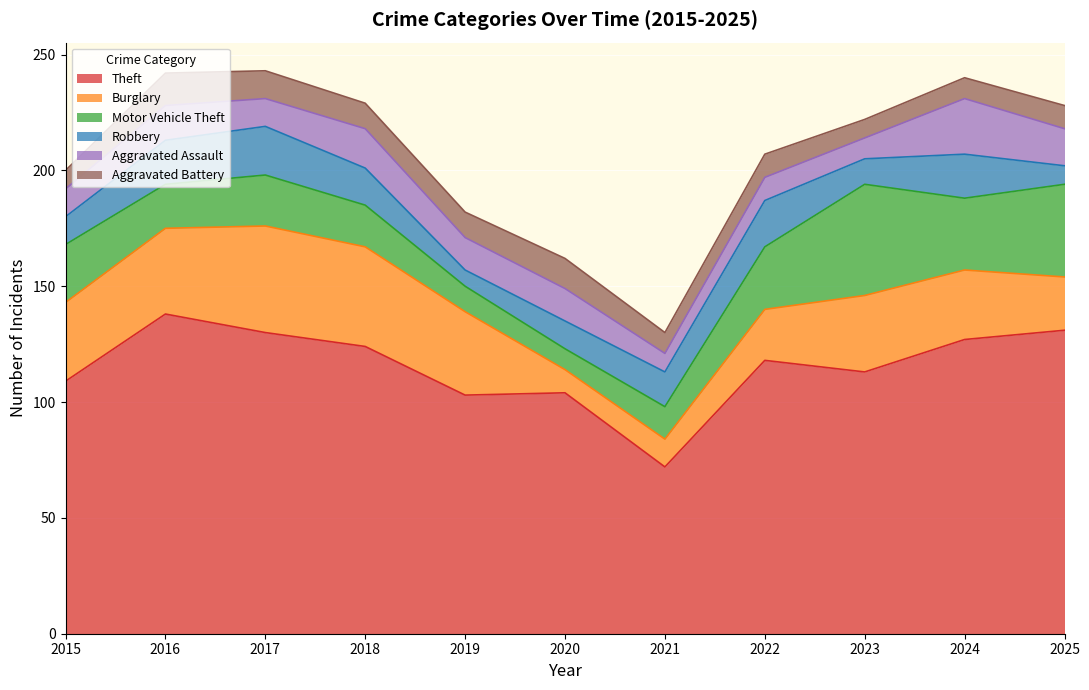

Rank the series at 2023 from highest to lowest value.

Theft, Motor Vehicle Theft, Burglary, Robbery, Aggravated Assault, Aggravated Battery